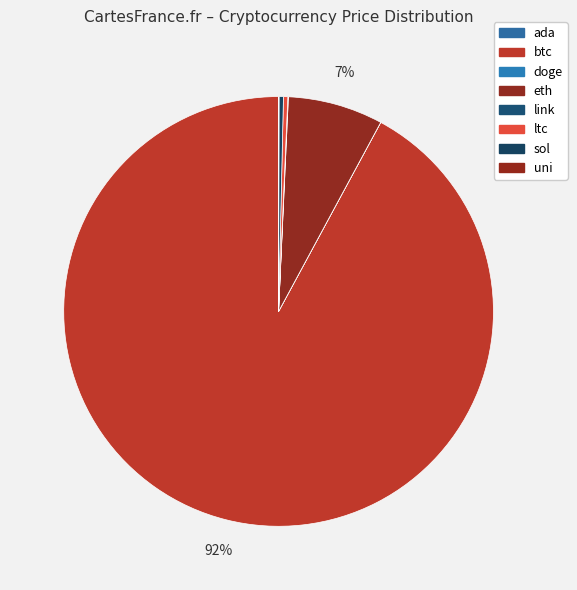

How many segments does this pie chart have?

8